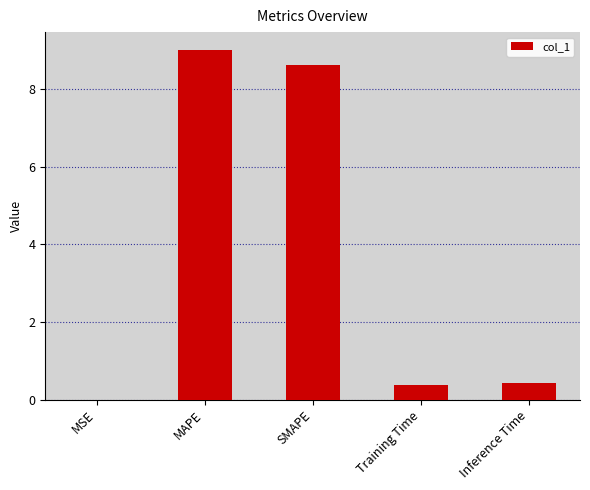

True or false: the data shows 0.4 at Inference Time.

True